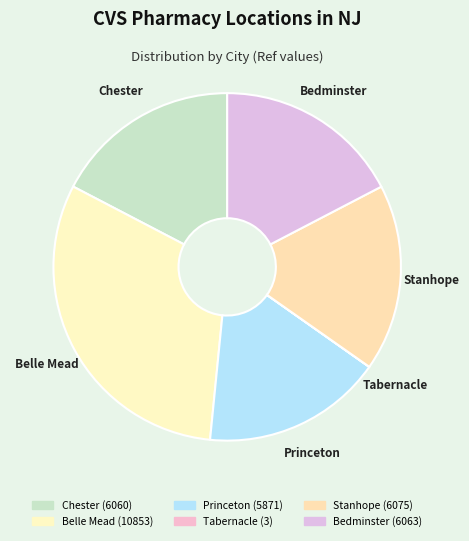

What is the ratio of the value at Chester to the value at Belle Mead?

0.6